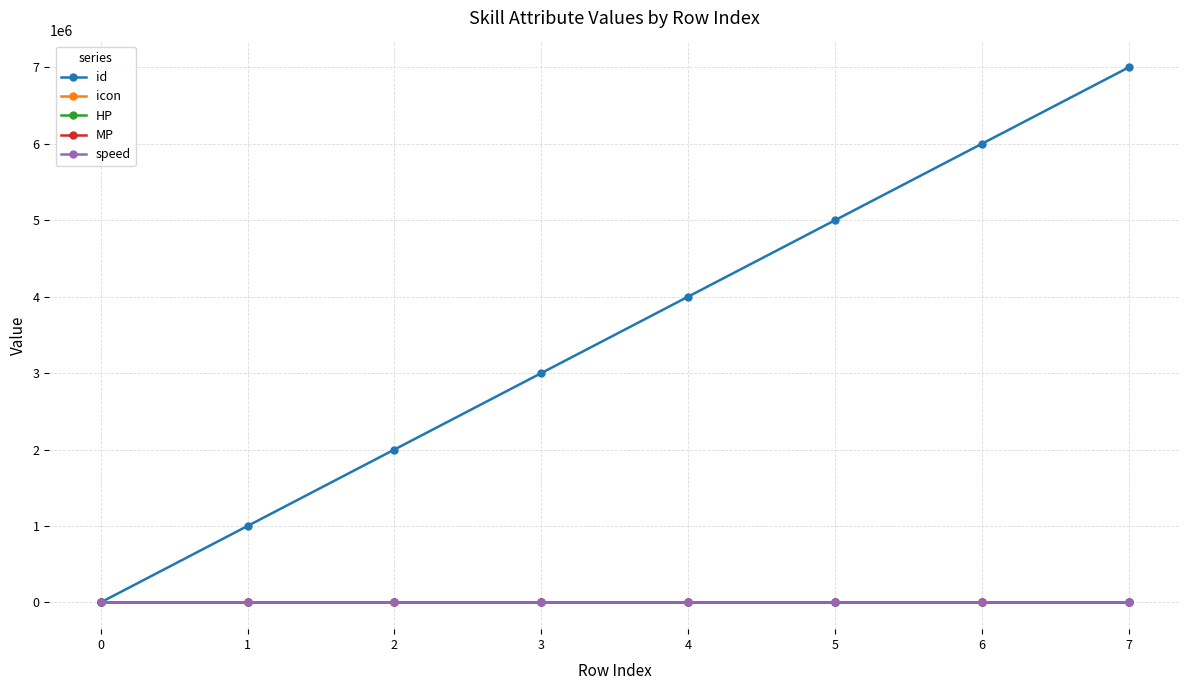

Does the chart have visible grid lines?

Yes